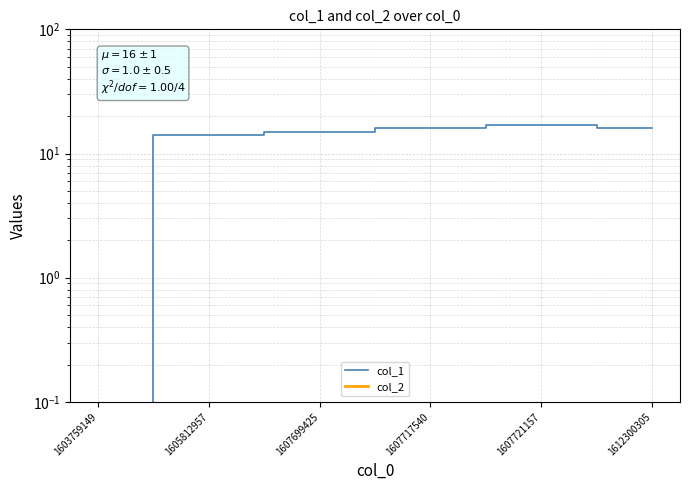

Which series has the largest total across all categories?

col_1